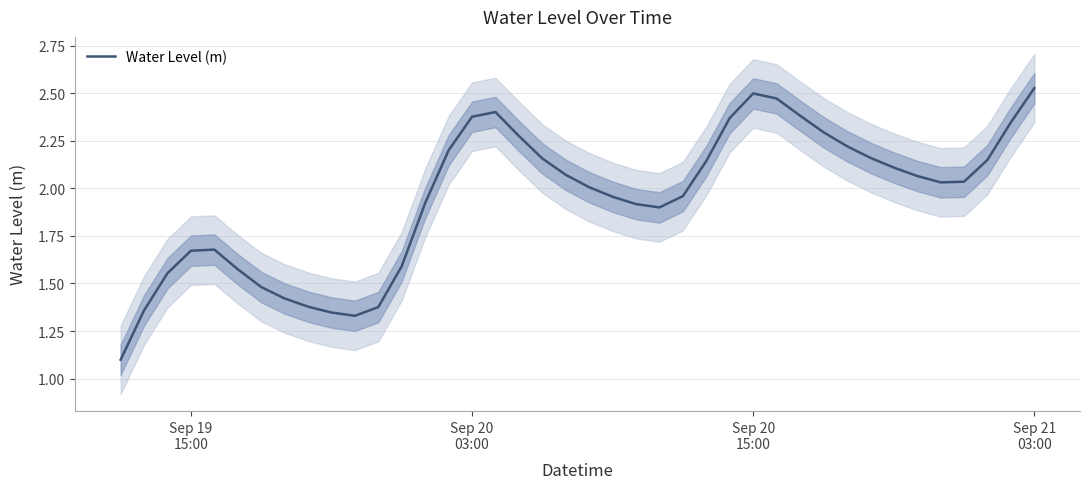

How many data points are less than 2?

18